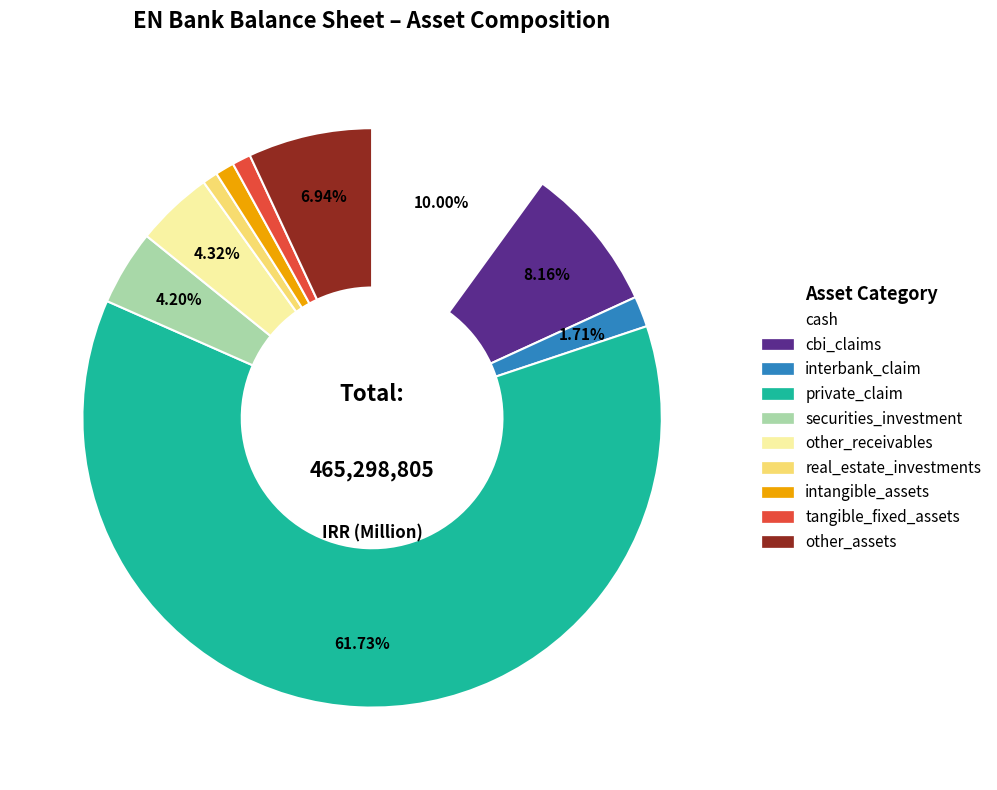

Which slice is the largest?

private_claim